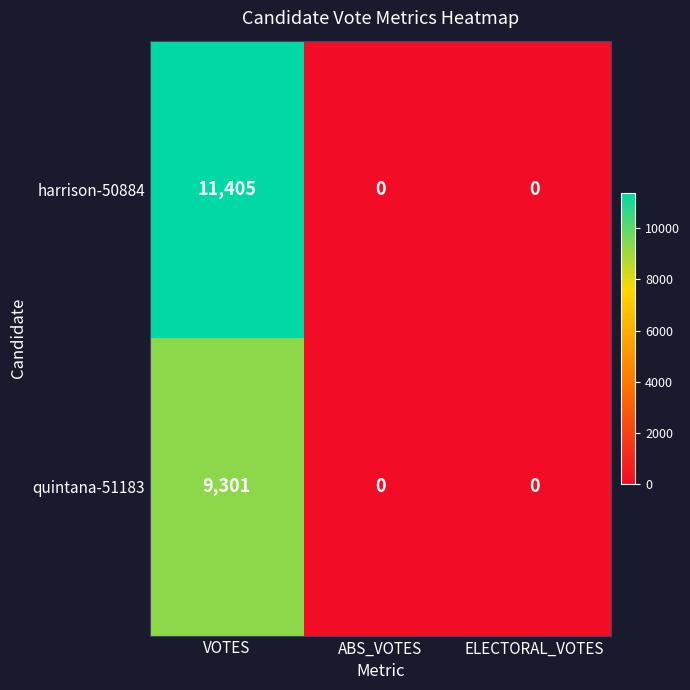

Which series changed the most between VOTES and ABS_VOTES?

harrison-50884